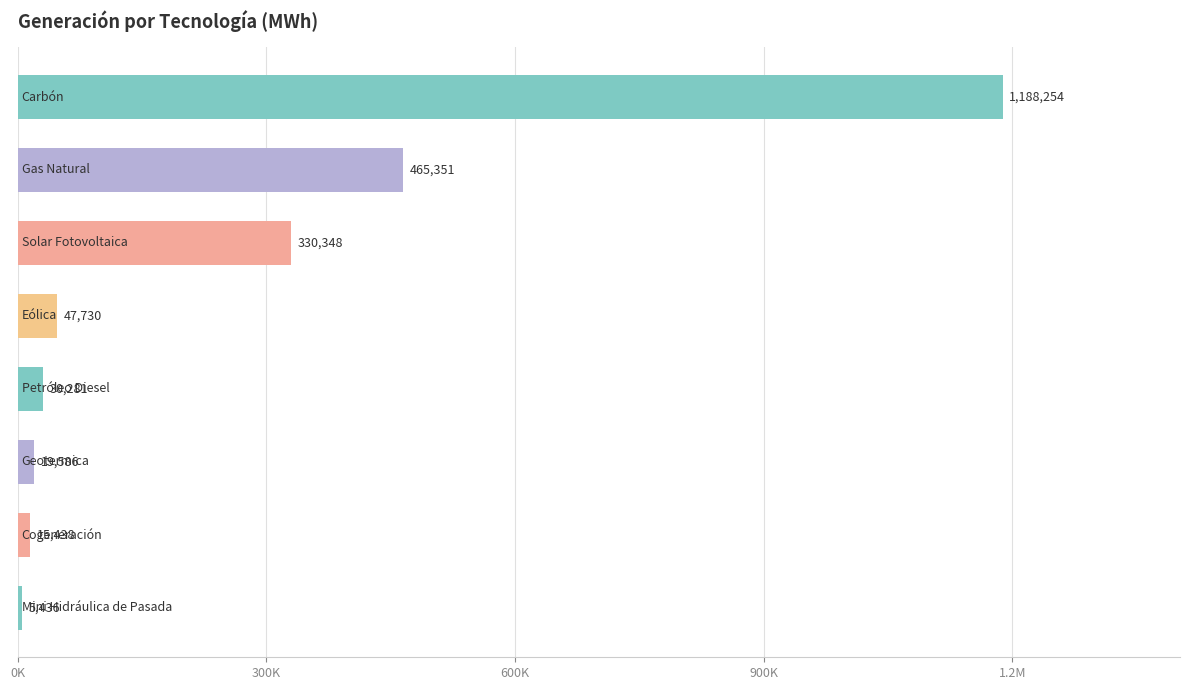

Does the chart contain stacked bars?

No